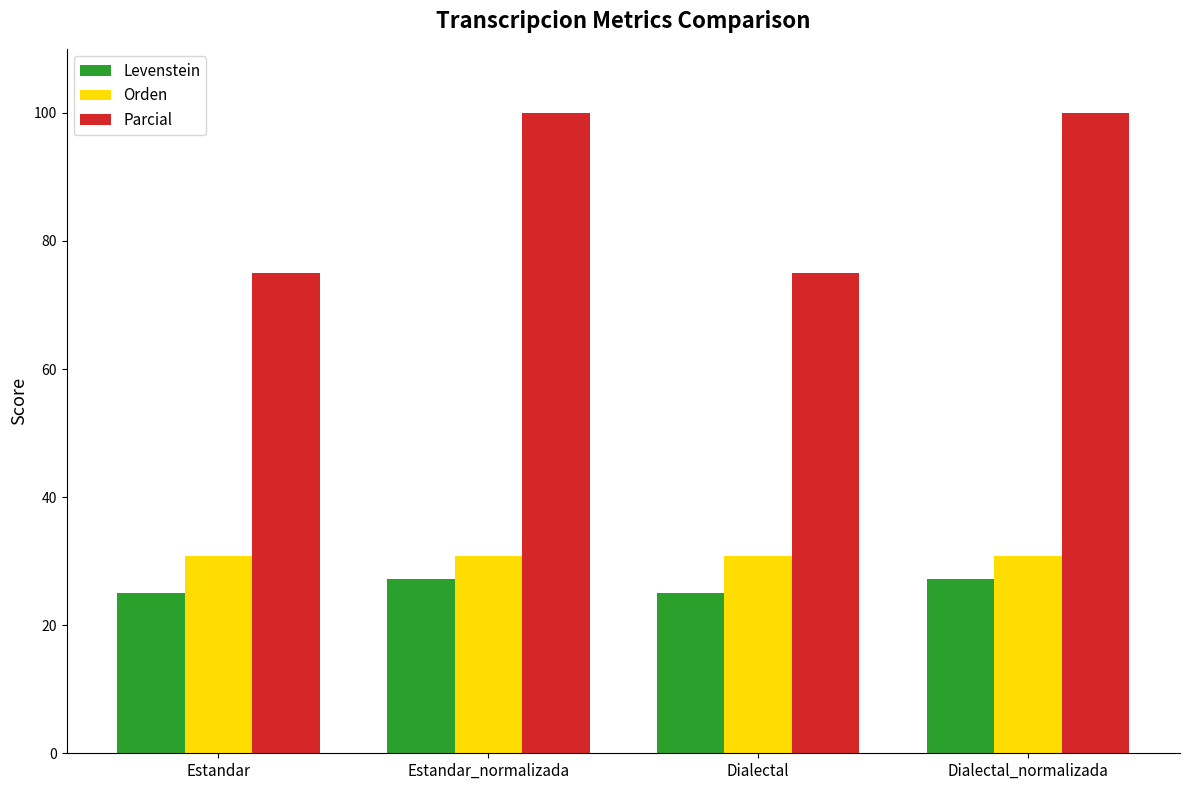

Reading right to left, transcribe all the data shown in this chart.

Levenstein: 27.3	25.0	27.3	25.0
Orden: 30.8	30.8	30.8	30.8
Parcial: 100.0	75.0	100.0	75.0